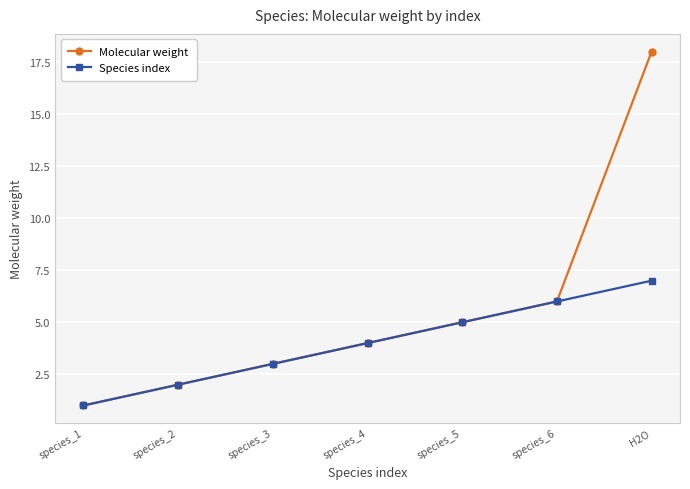

Where is Molecular weight nearest to the value 9?

species_6